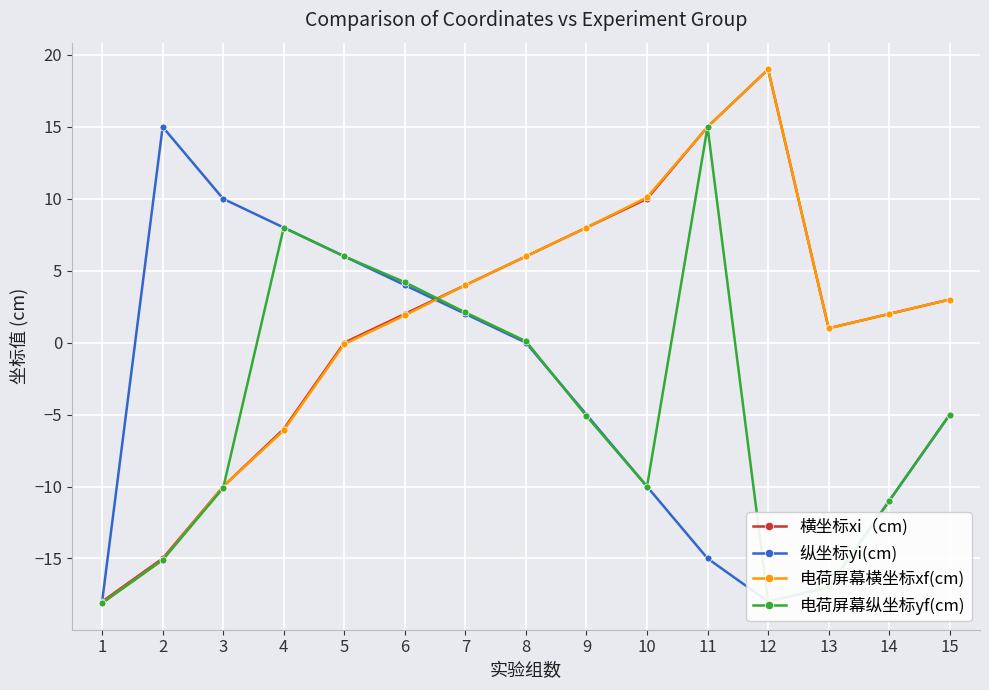

Read the 横坐标xi（cm) value at 13.

1.0